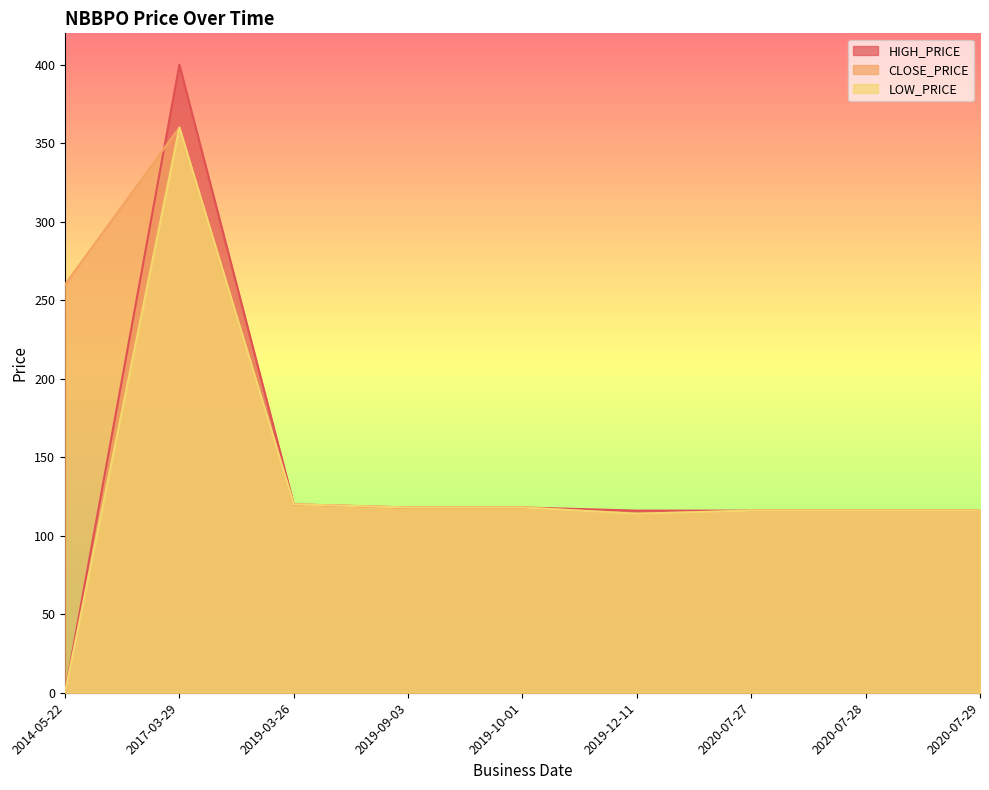

Between which two adjacent categories do HIGH_PRICE and CLOSE_PRICE first intersect?

2014-05-22 and 2017-03-29